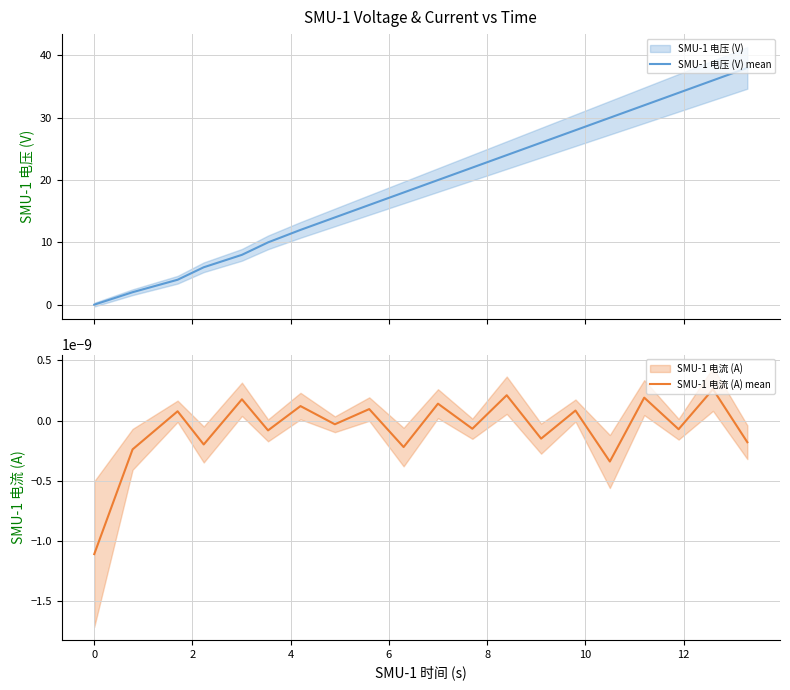

How many values in the SMU-1 电压 (V) mean series exceed 20?

10